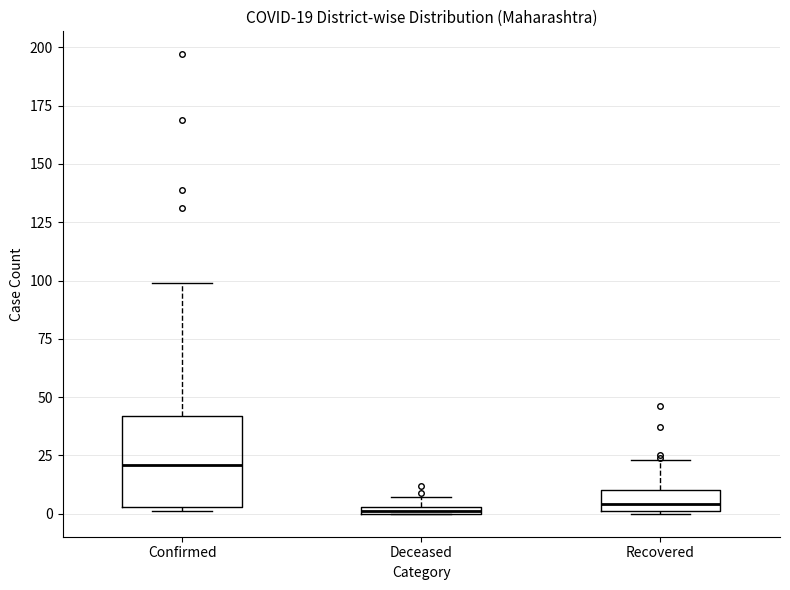

Which box has the highest median line?

Confirmed